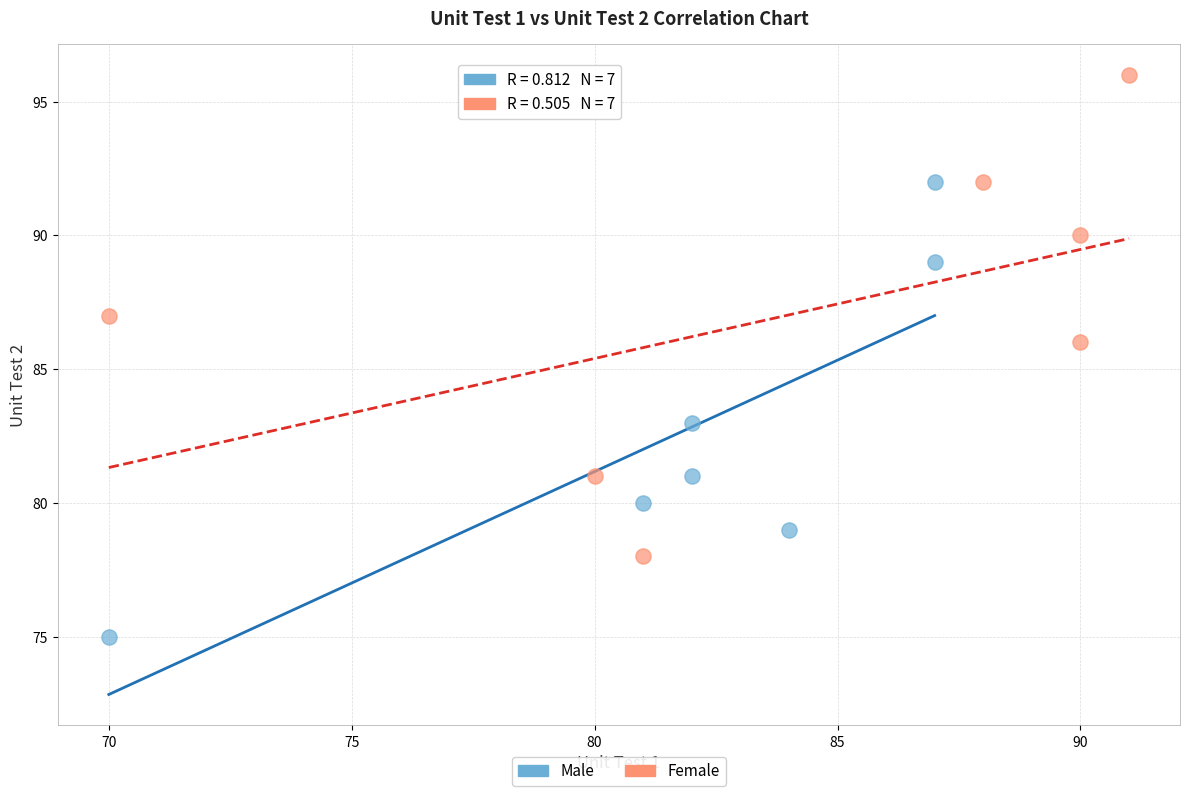

Which series contains the lowest Y value?

Male